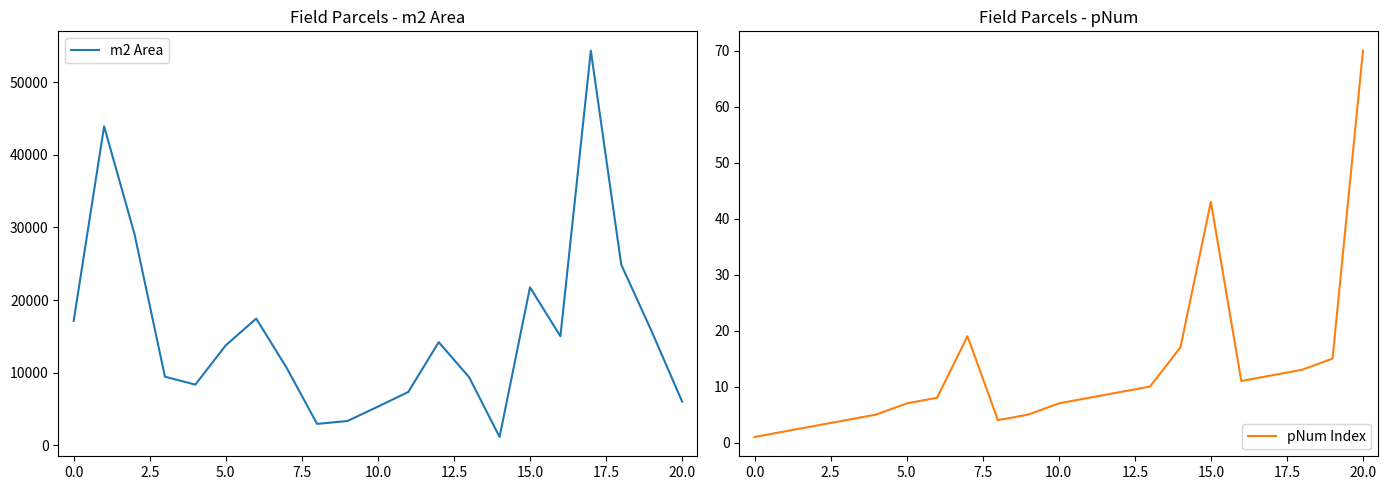

How many lines are shown in the chart?

2